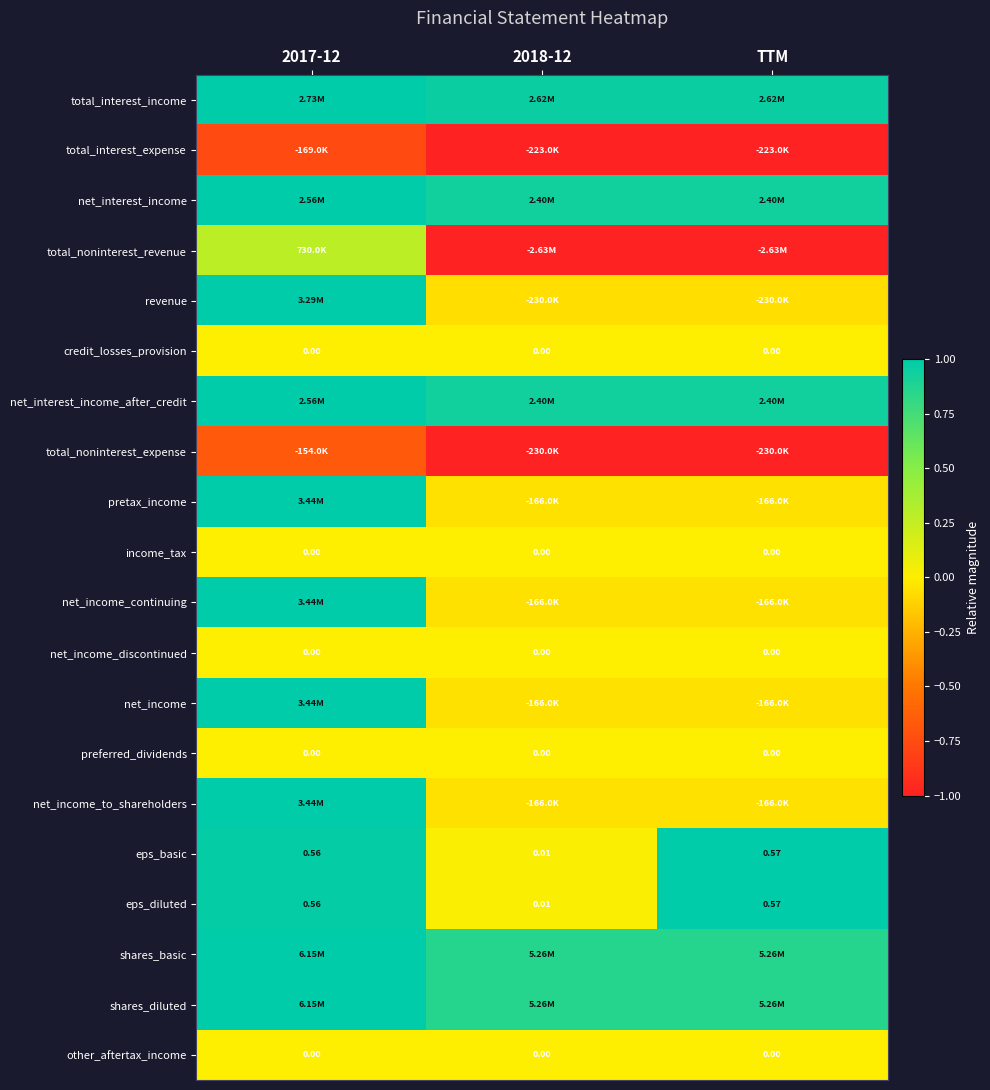

At which category does the chart reach its peak across all series?

2017-12